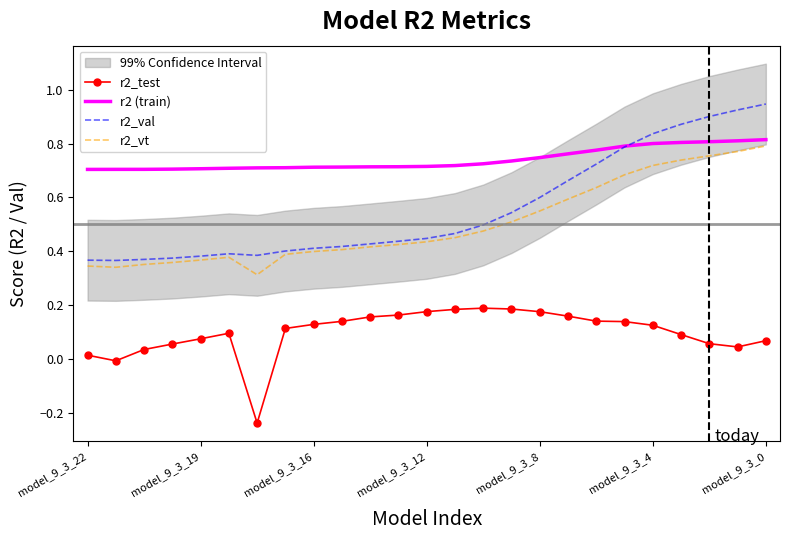

The r2 (train) series shows 1.0 at 14. True or false?

False